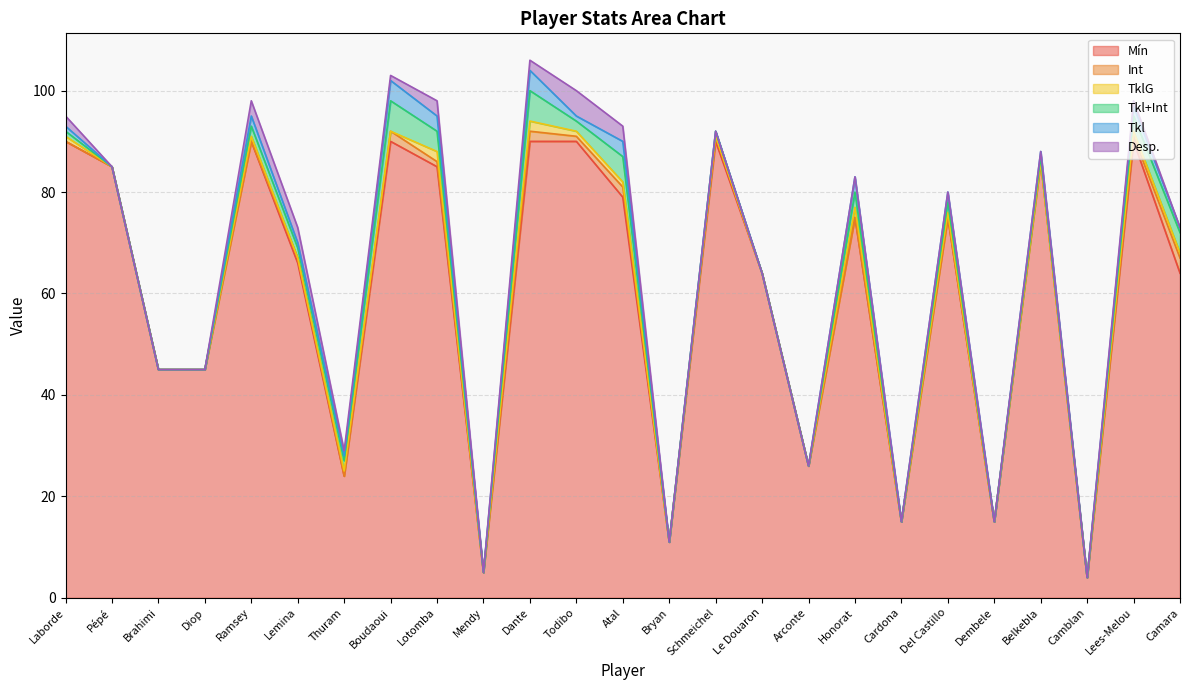

What is the greatest value displayed?

90